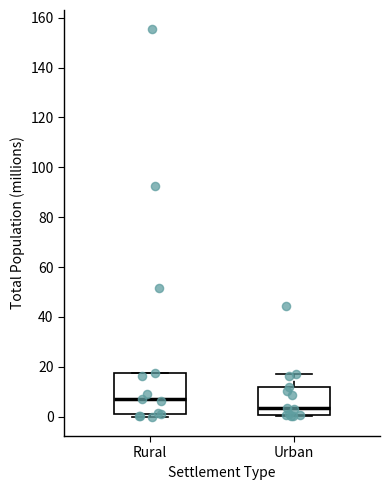

Reading left to right, read every box against the y-axis: the position of its median line, the range the box covers, and the ends of its whiskers. The values are not printed on the chart, so give them approximately, as read against the axis.

Rural: median 8, box 2 to 18, whiskers 0 to 18
Urban: median 4, box 0 to 12, whiskers 0 to 18